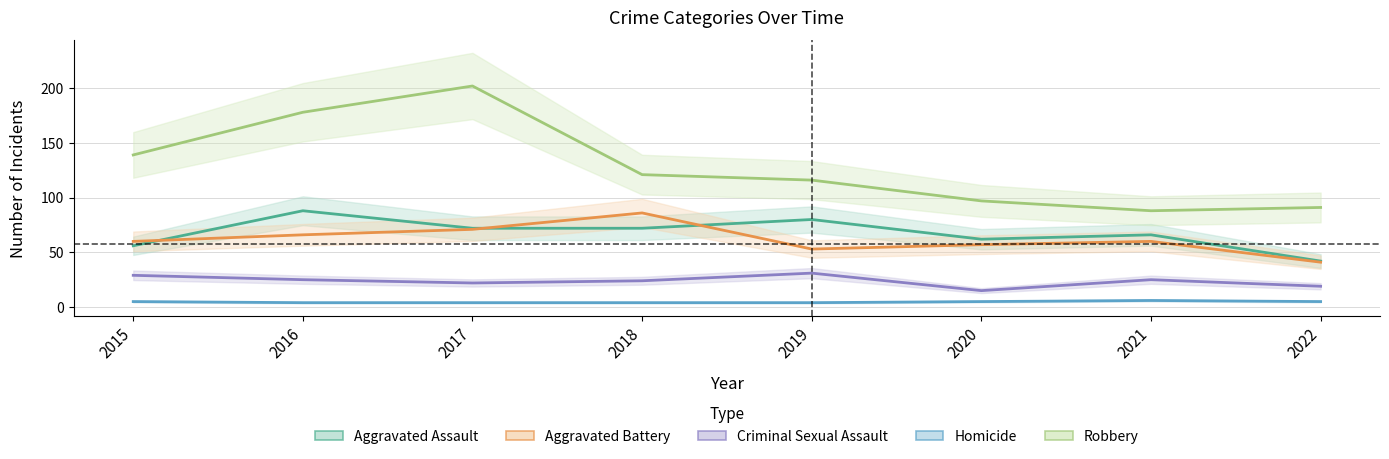

What is the value of the Robbery point at the 8th from the left?

91